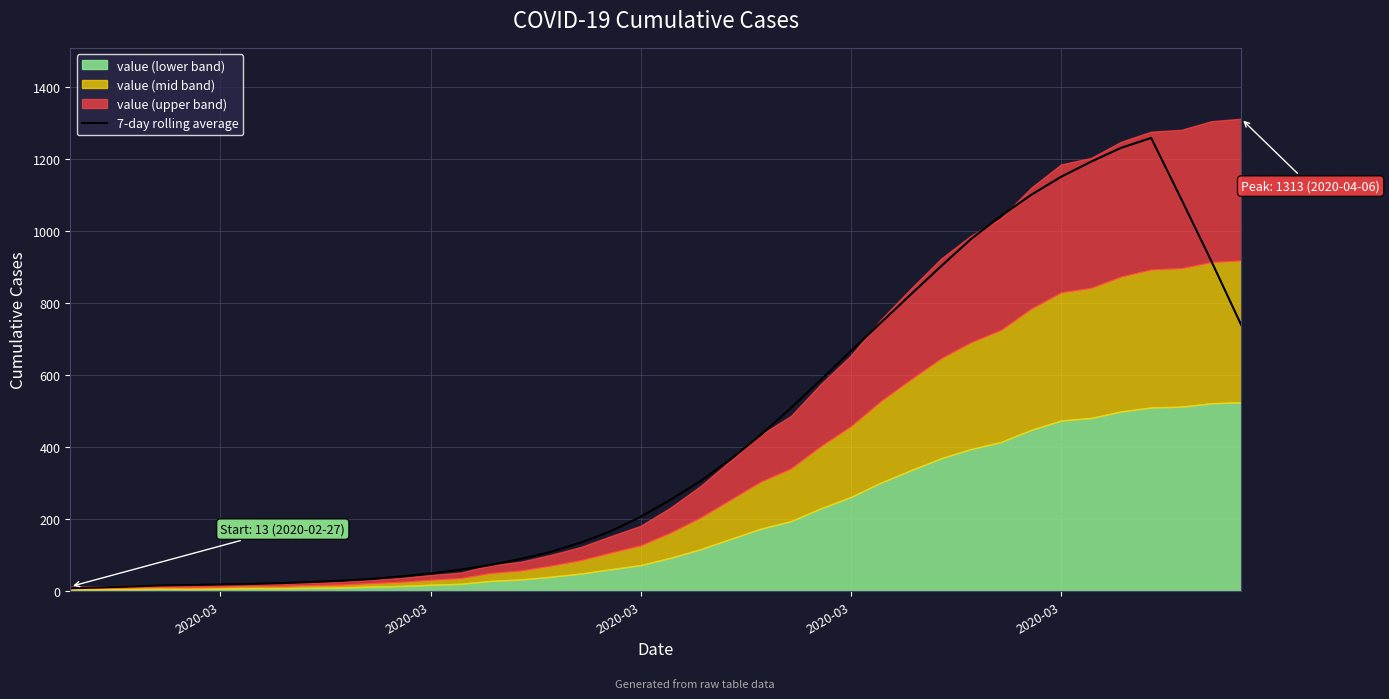

How many data points does each series have?

40